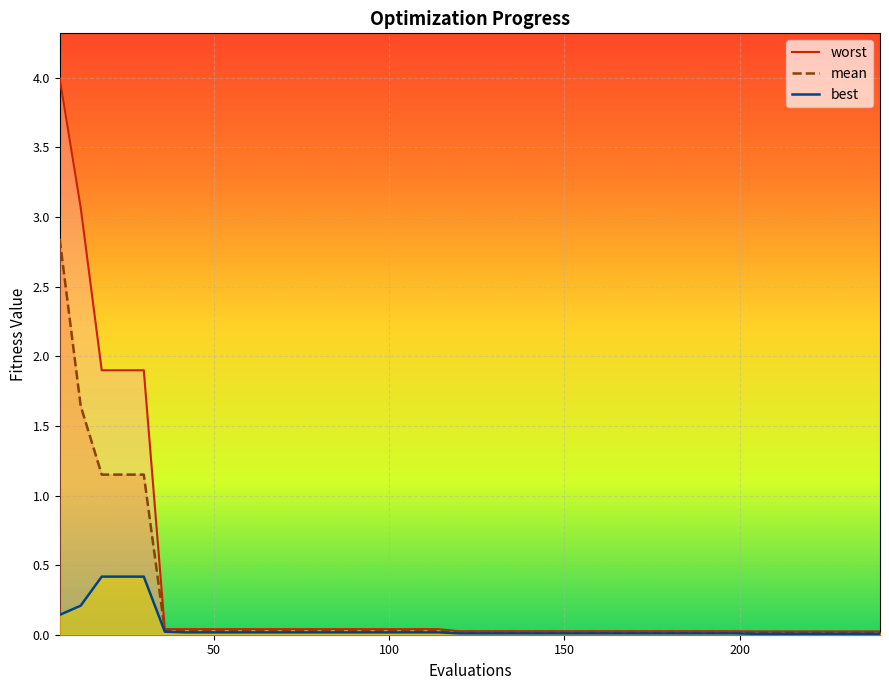

Rank the categories by worst value from lowest to highest.

204, 210, 216, 222, 228, 234, 240, 120, 126, 132, 138, 144, 150, 156, 162, 168, 174, 180, 186, 192, 198, 42, 48, 54, 60, 66, 72, 78, 84, 90, 96, 102, 108, 114, 36, 18, 24, 30, 12, 6